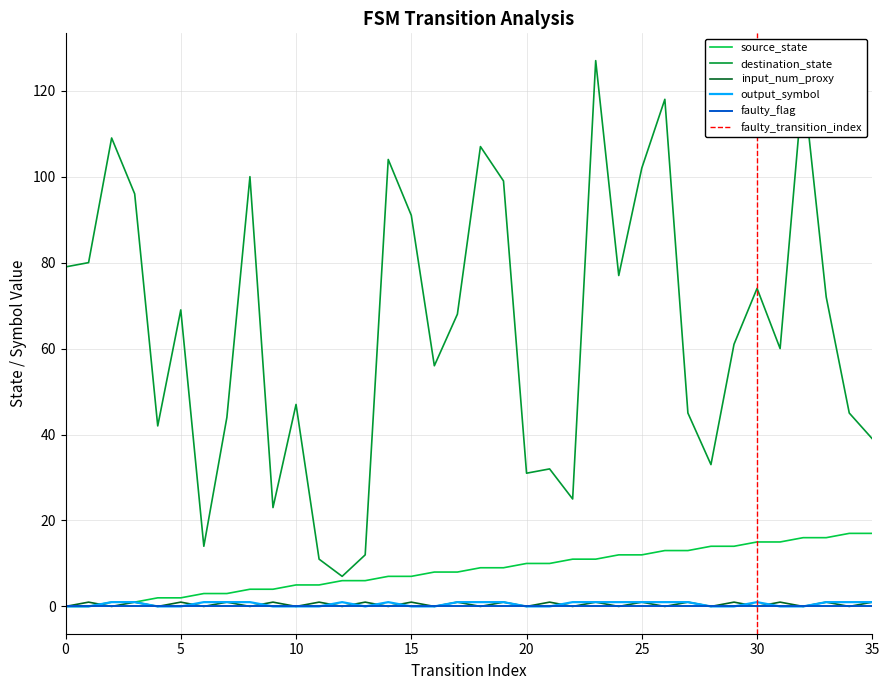

At which category does input_num_proxy reach its first local peak?

1